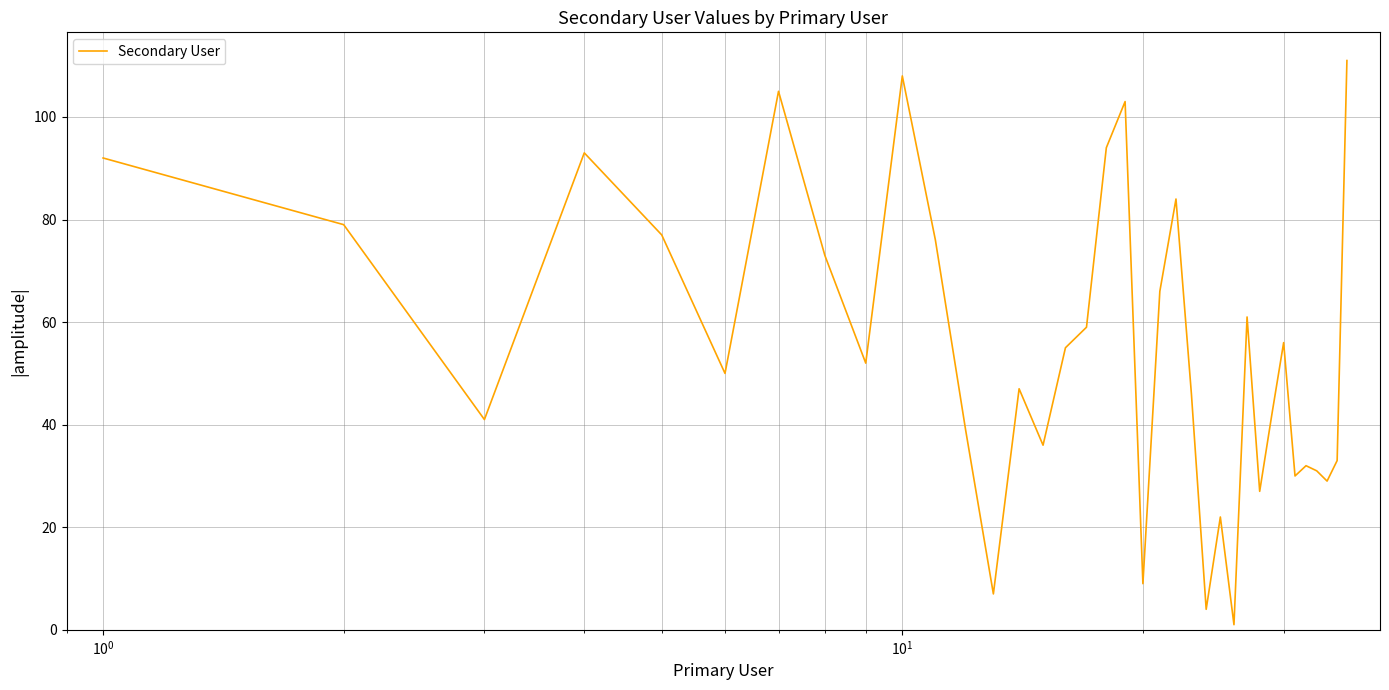

What is the maximum value shown in the chart?

111